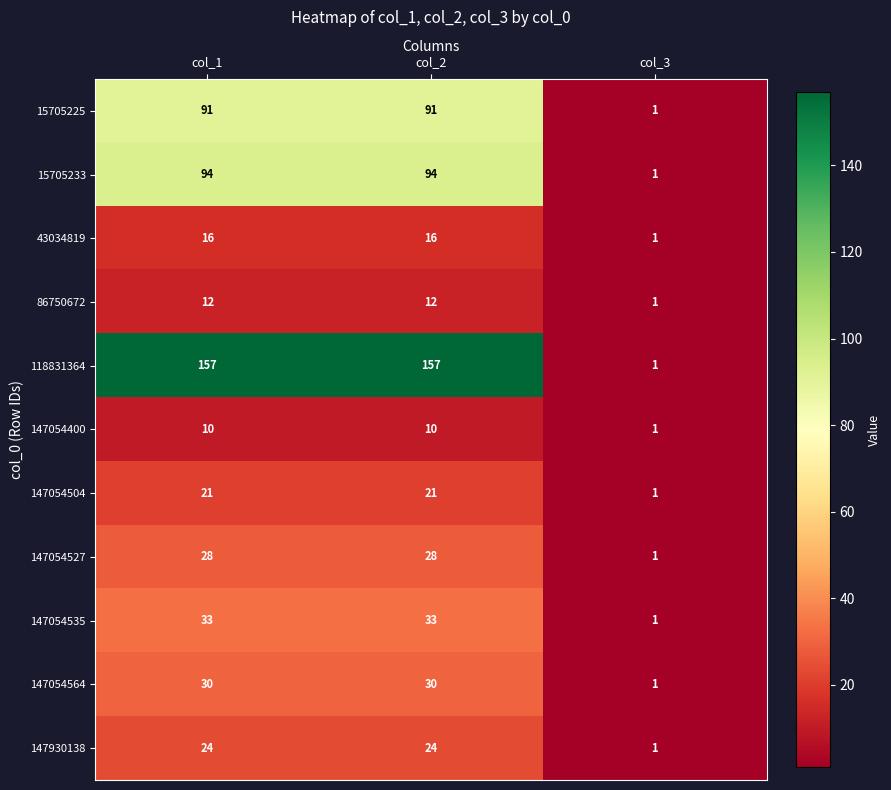

Rank the series at col_1 from lowest to highest value.

147054400, 86750672, 43034819, 147054504, 147930138, 147054527, 147054564, 147054535, 15705225, 15705233, 118831364